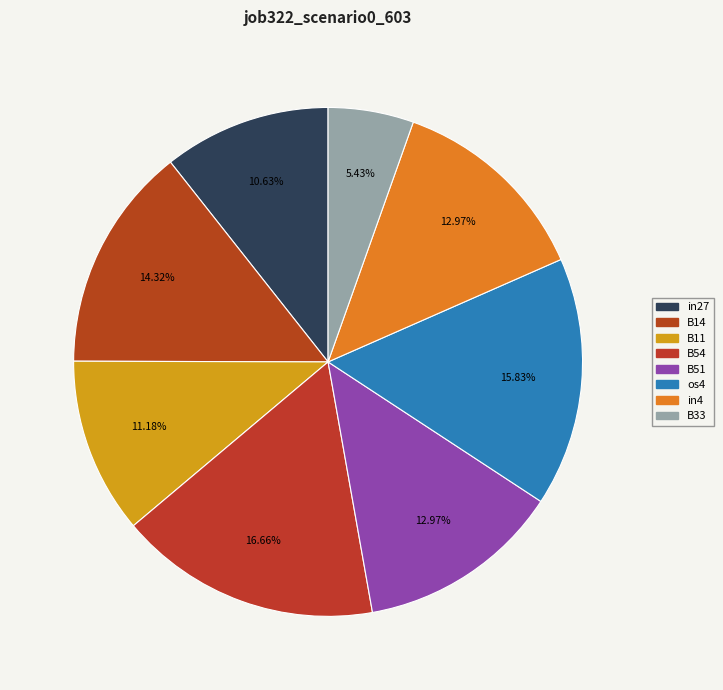

Does any single category account for the majority?

No